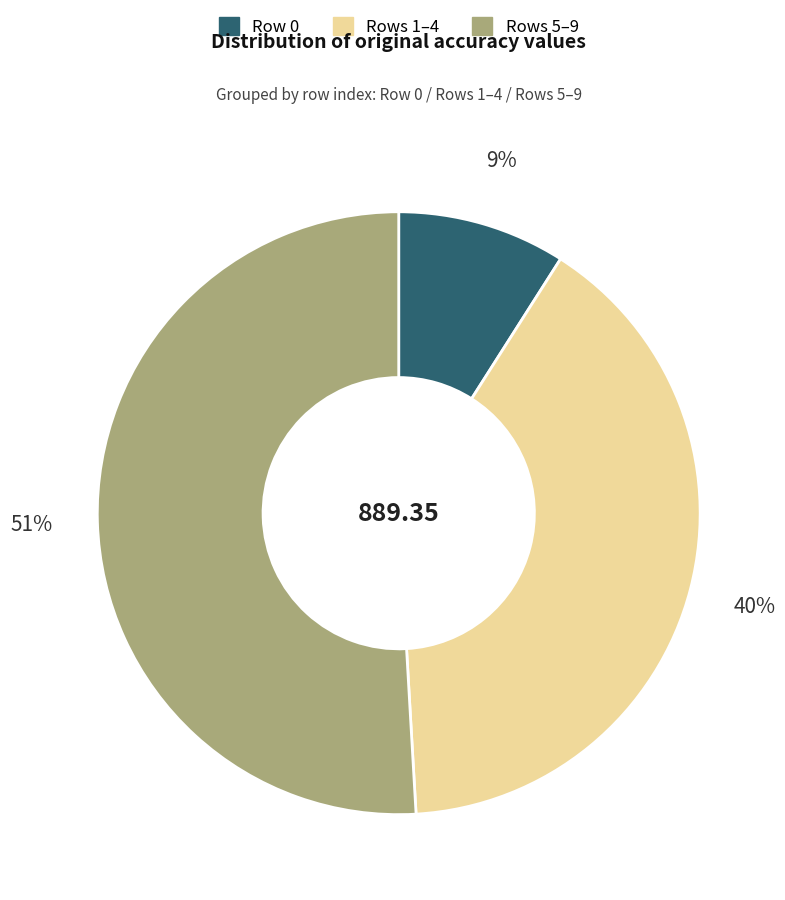

How many segments does this pie chart have?

3